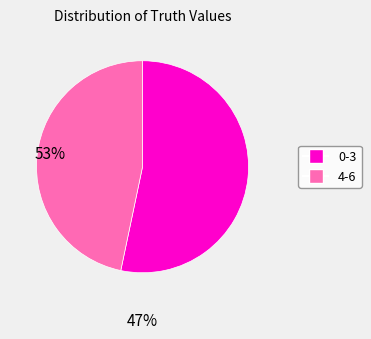

Does any single category account for the majority?

Yes